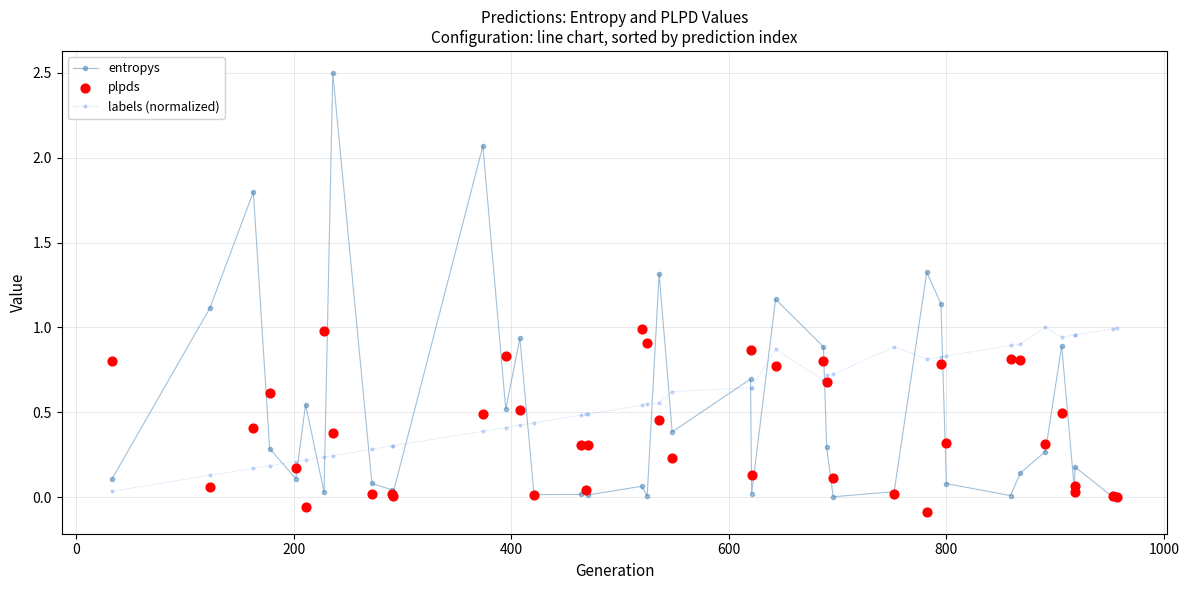

At how many categories does at least one series exceed 0?

40